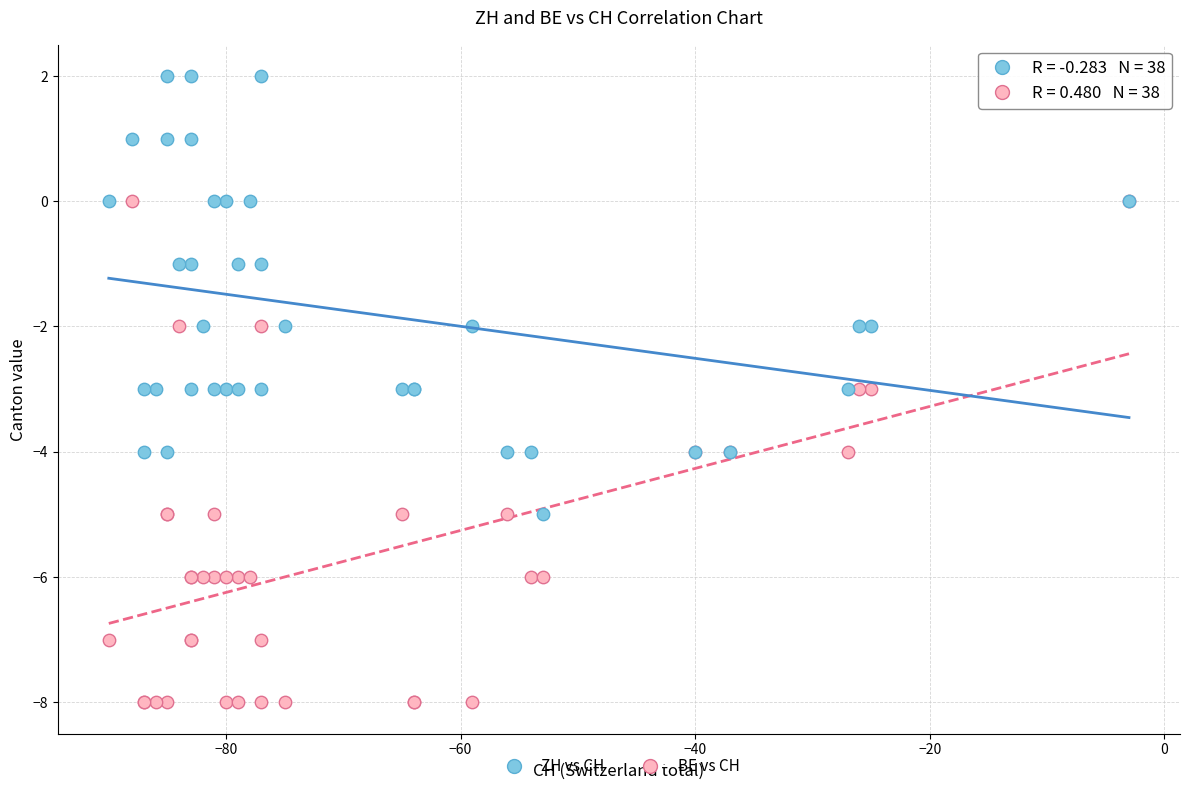

Which series reaches the maximum Y coordinate?

ZH vs CH